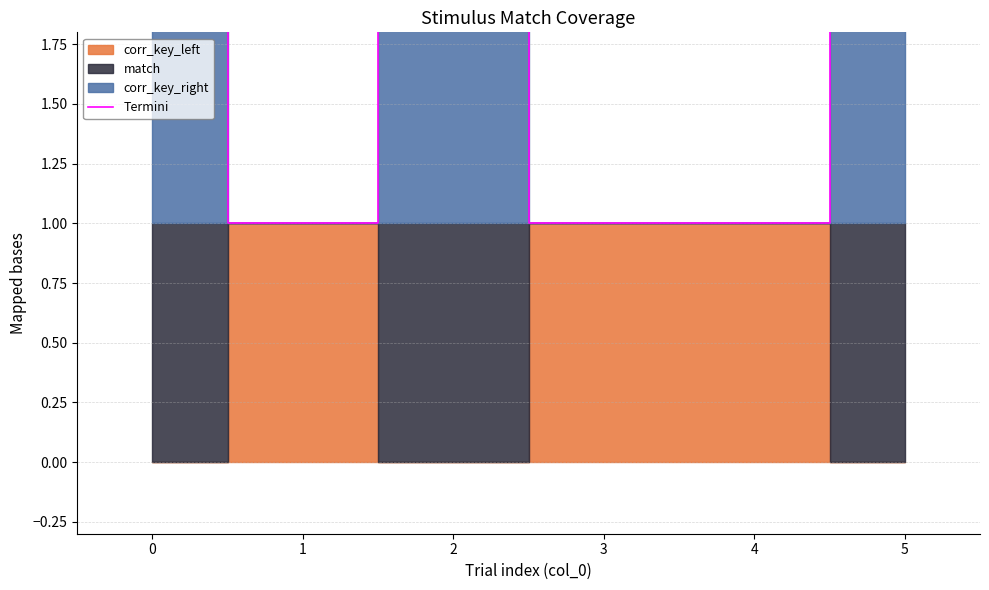

Reading right to left, extract all data points from this chart.

5=2	4=1	3=1	2=2	1=1	0=2